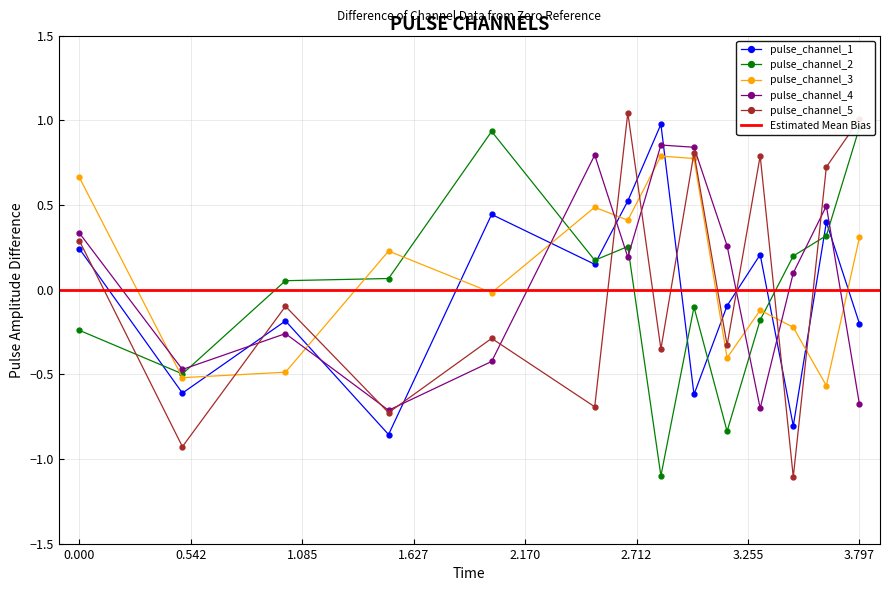

In pulse_channel_1, how many points are higher than both neighbors (excluding endpoints)?

5